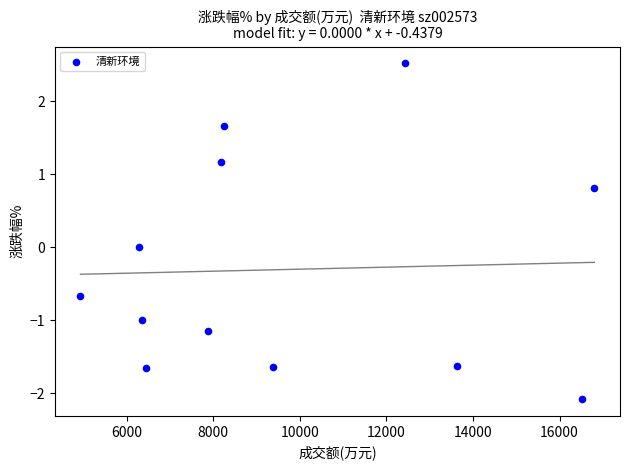

What is the range of Y values (max minus min)?

4.6